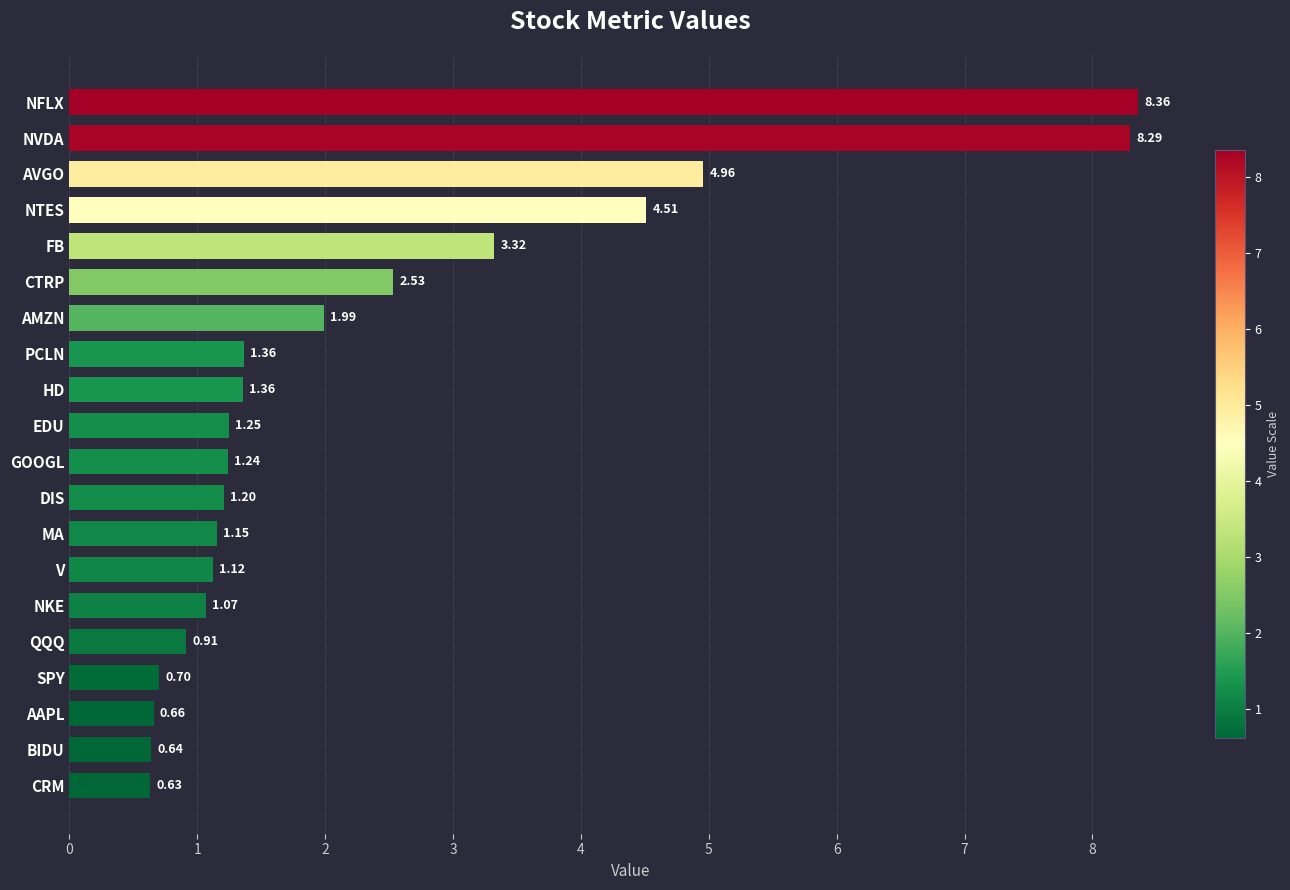

Does the chart contain stacked bars?

No